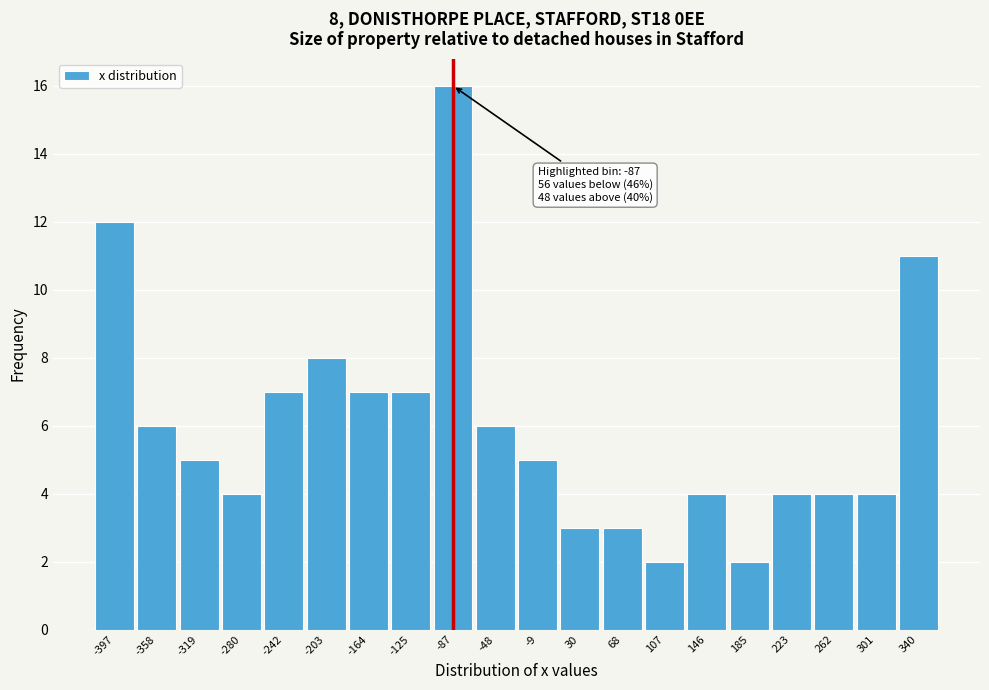

Which range on the x-axis has the tallest bar?

-105 to -65